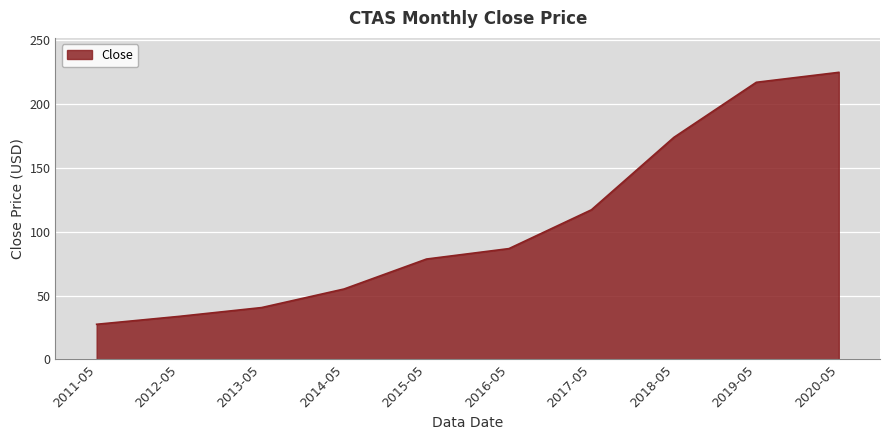

True or false: the data shows 224.8 at 2020-05.

True